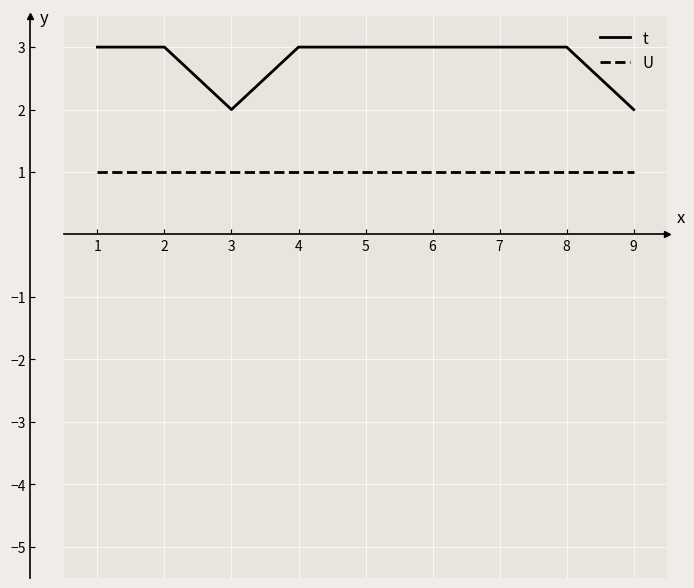

Which series has the largest total across all categories?

t